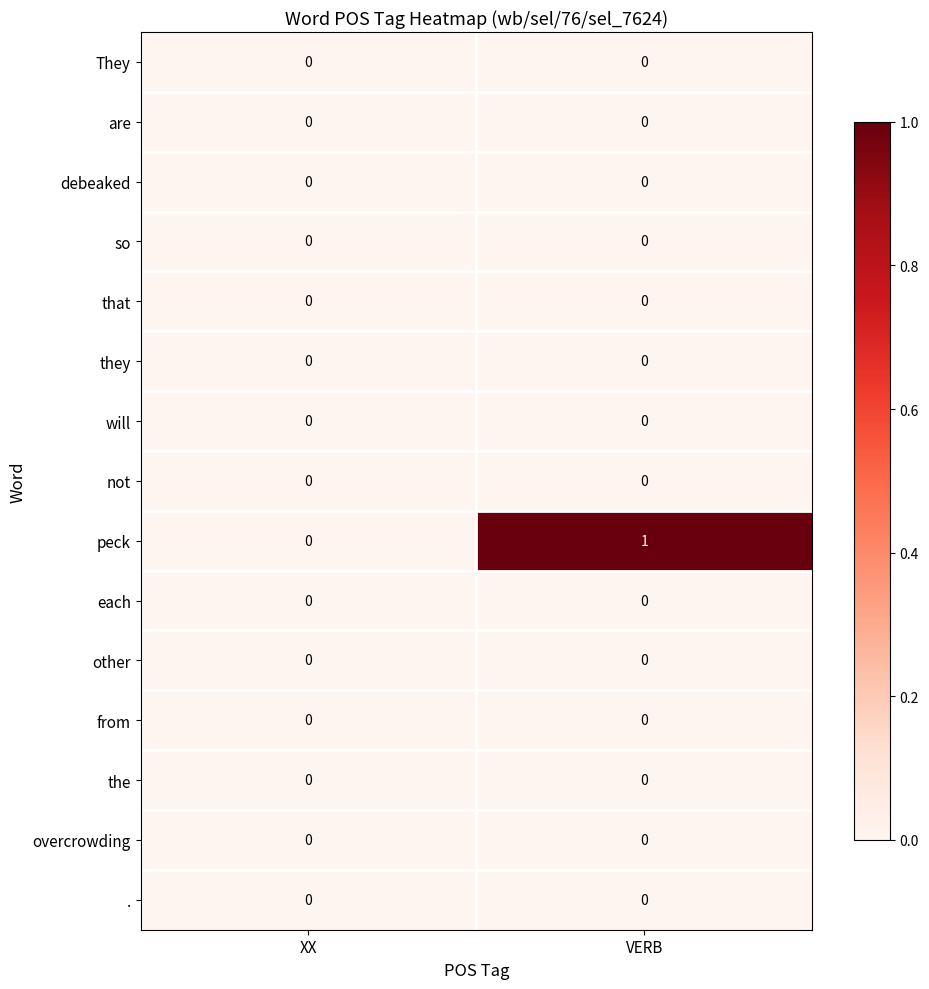

Which series has the widest spread of values?

peck